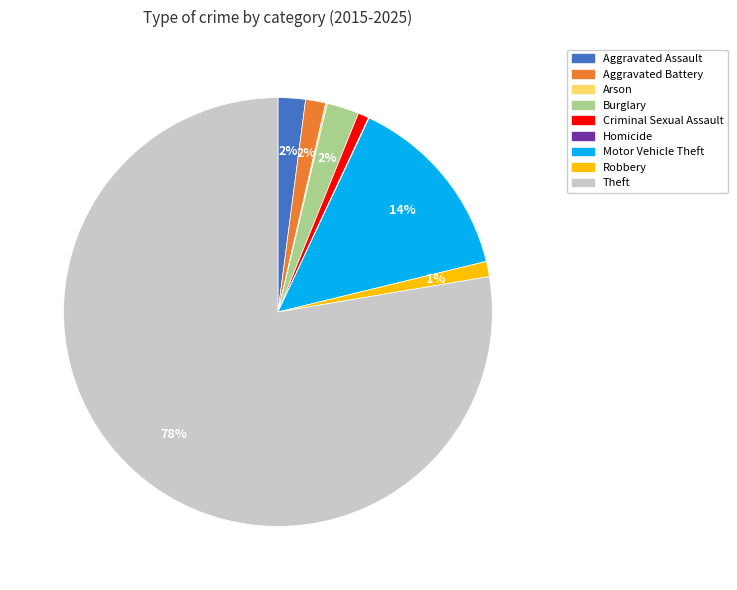

True or false: Aggravated Assault accounts for 13% of the total.

False